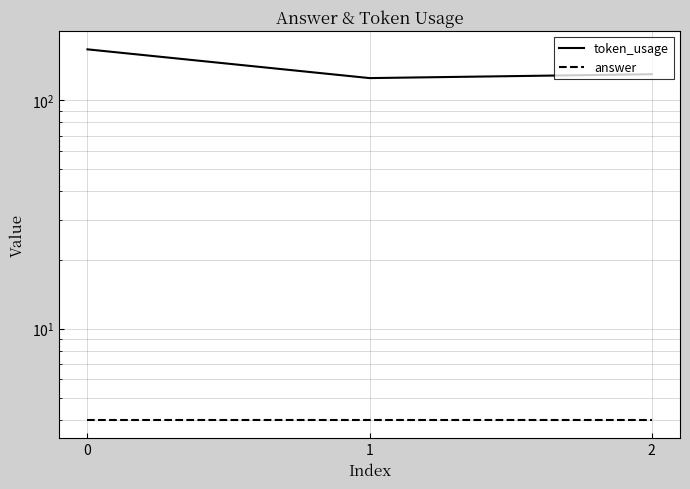

Which series changed the most between 0 and 1?

token_usage